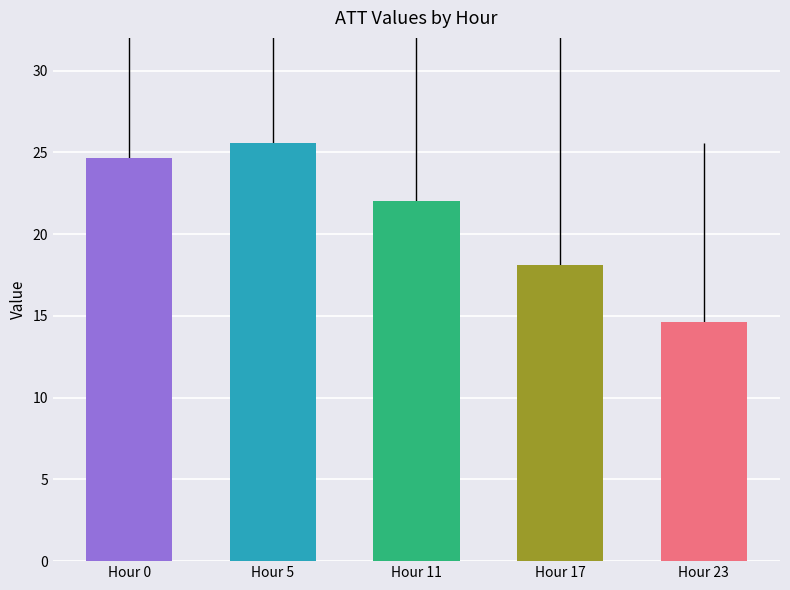

The value at Hour 17 is 5.3. True or false?

False